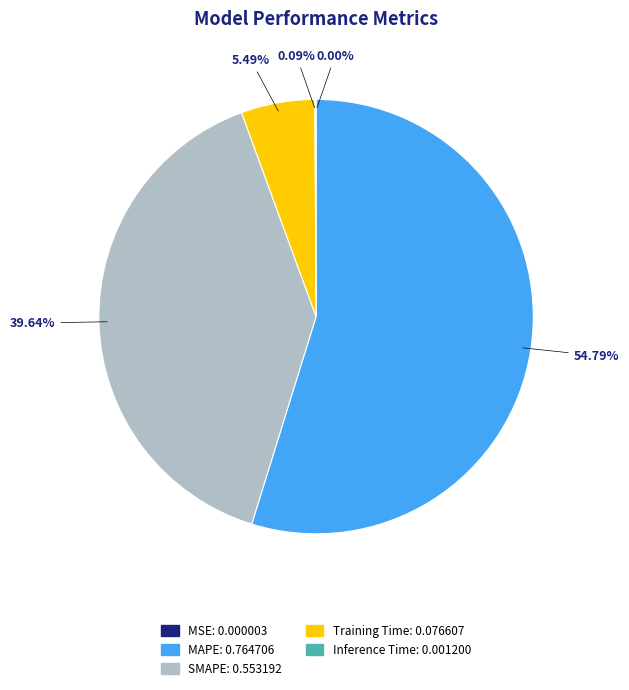

Which category accounts for the majority?

MAPE